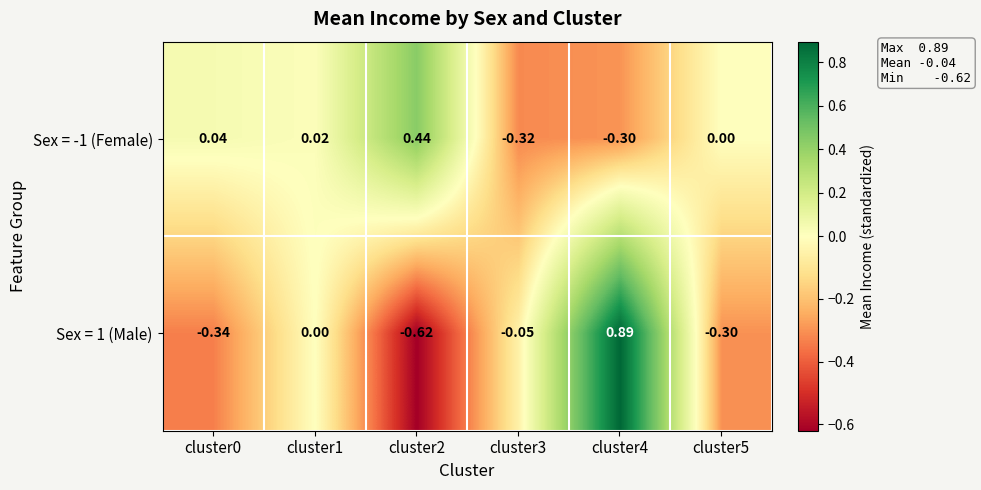

Is the value of Sex = 1 (Male) at cluster0 greater than the value of Sex = -1 (Female) at cluster5?

No